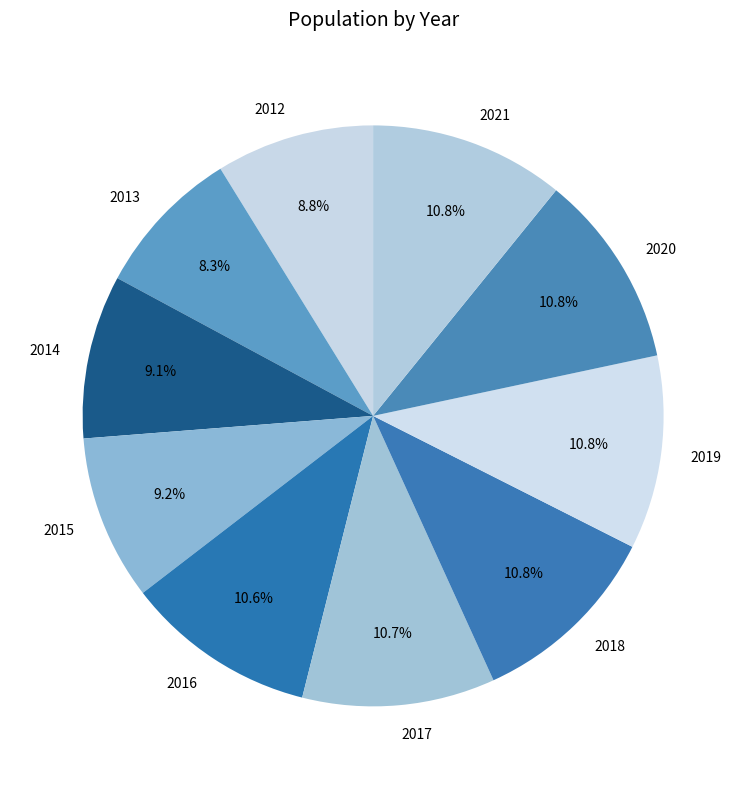

To the nearest percent, what portion does 2016 represent?

11%